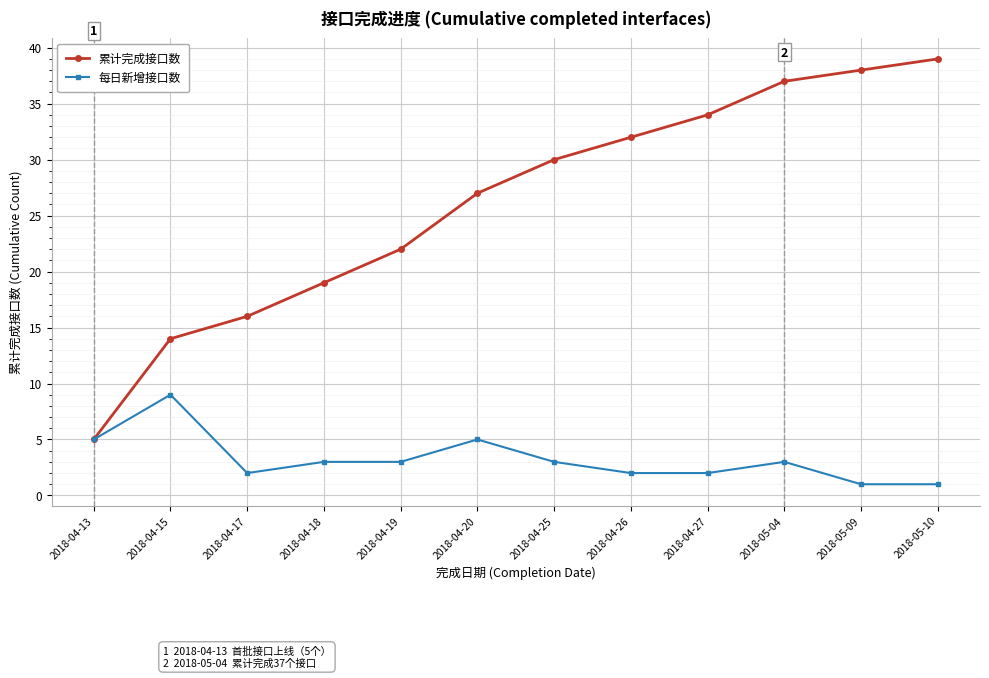

Does the chart have visible grid lines?

Yes